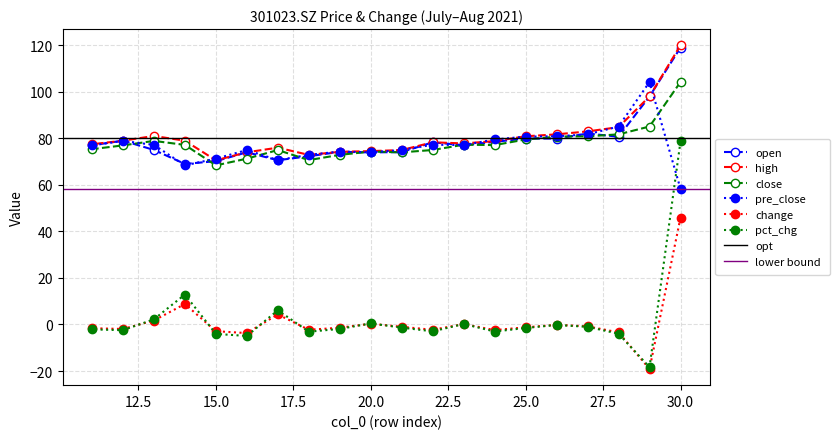

Where is open nearest to the value 94?

29